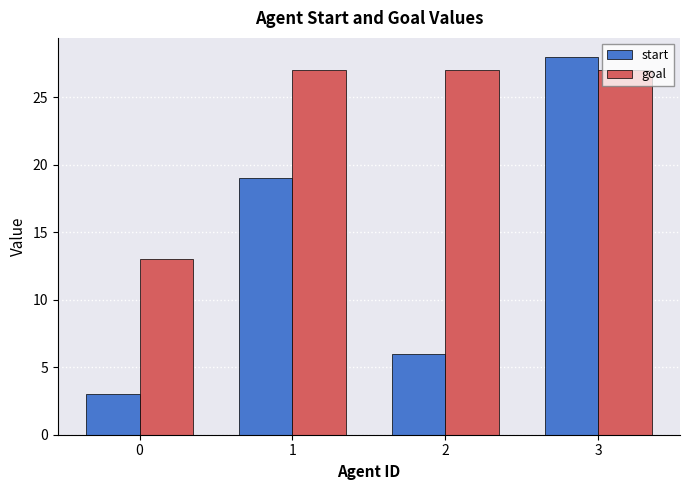

True or false: goal has a value of 27 at 2.

True